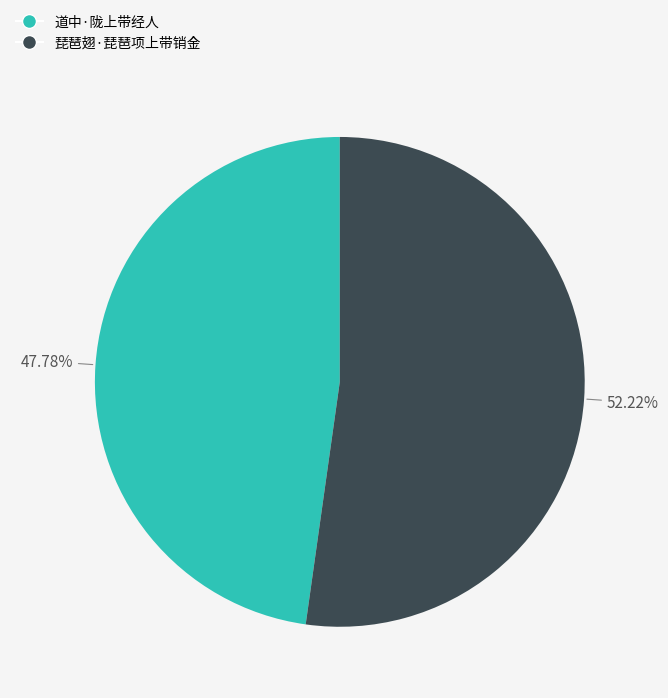

To the nearest percent, what is the average slice percentage?

50%